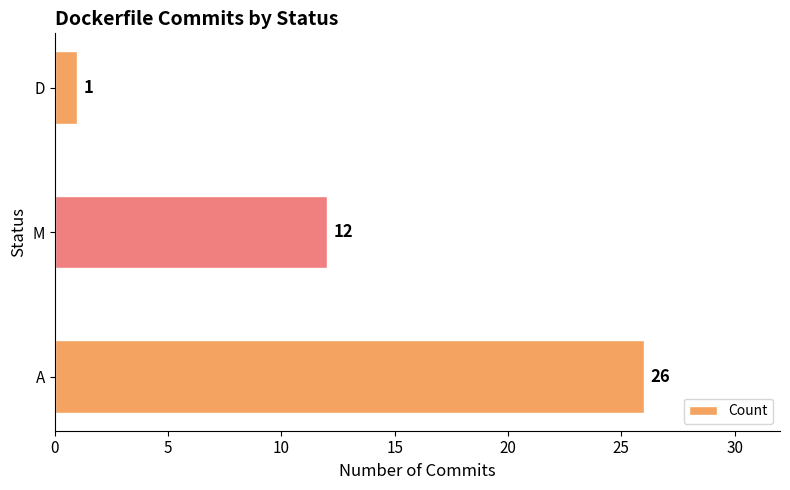

True or false: the data shows 38 at A.

False